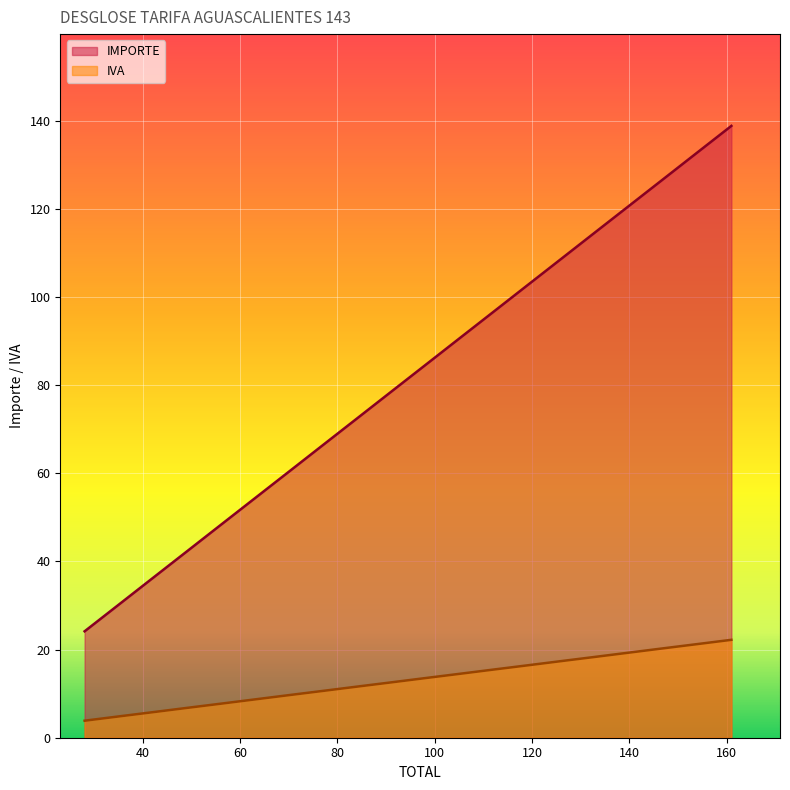

True or false: IVA and IMPORTE cross at least once.

False